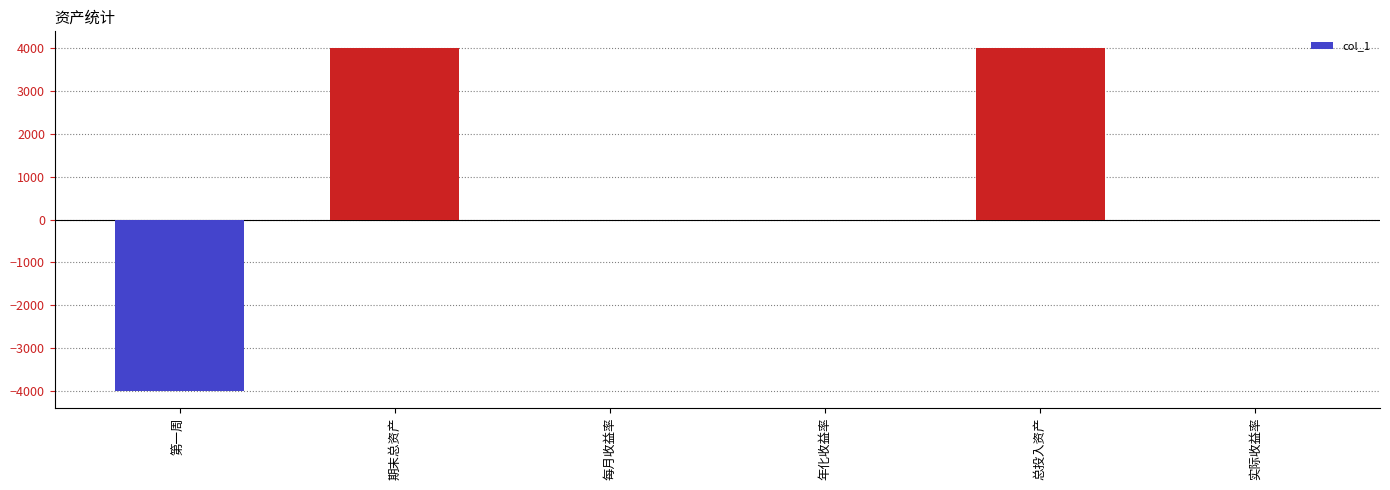

True or false: the data shows -2691 at 实际收益率.

False